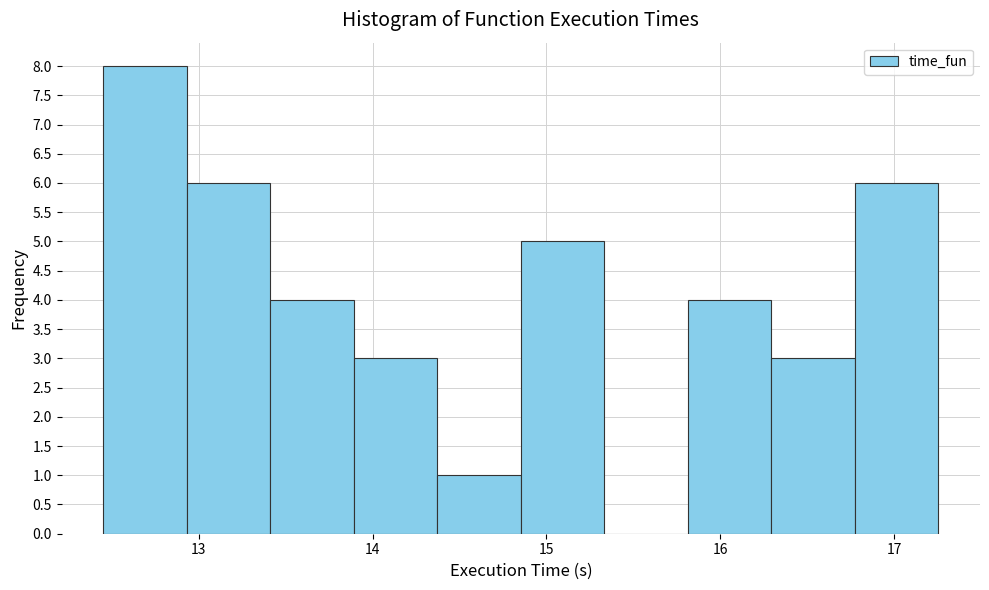

Reading left to right, transcribe this chart: for each bar, give the range it covers on the x-axis and its height. Neither the bar edges nor the heights are printed on the chart, so give them approximately, as read against the axes.

12.5 to 12.9: 8
12.9 to 13.4: 6
13.4 to 13.9: 4
13.9 to 14.4: 3
14.4 to 14.9: 1
14.9 to 15.3: 5
15.3 to 15.8: 0
15.8 to 16.3: 4
16.3 to 16.8: 3
16.8 to 17.3: 6